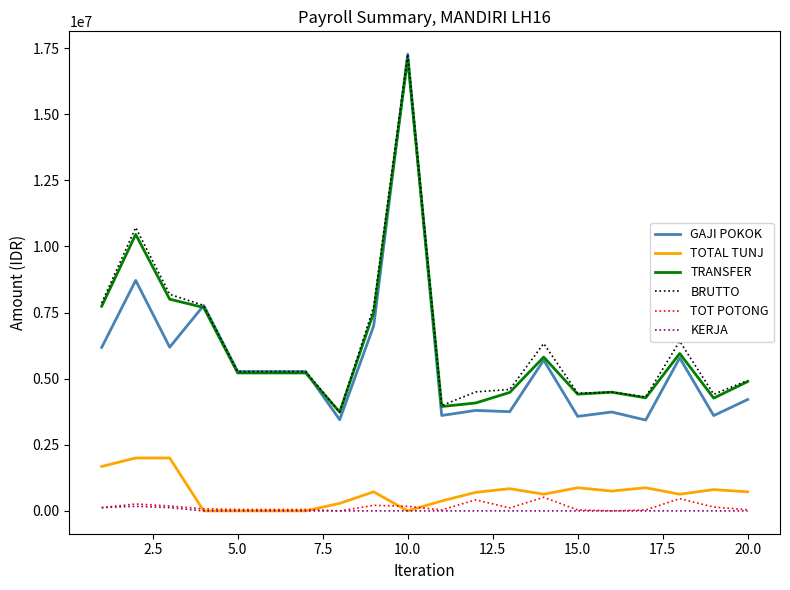

What is the greatest value displayed?

17268422